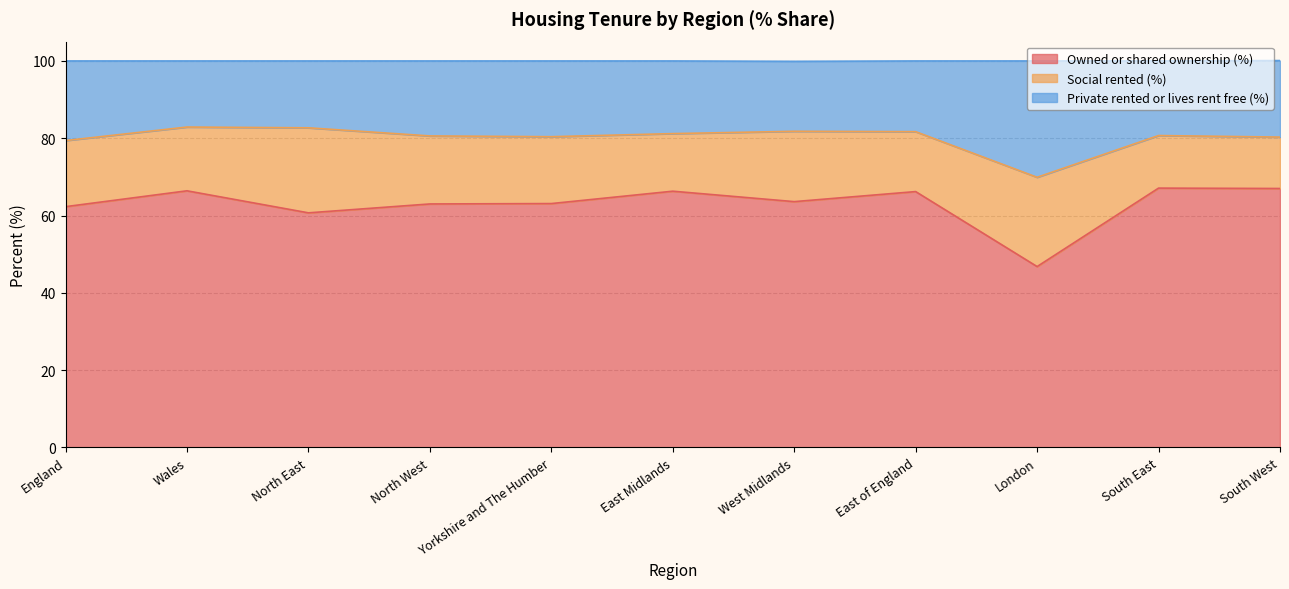

At which category does the chart reach its peak across all series?

Wales